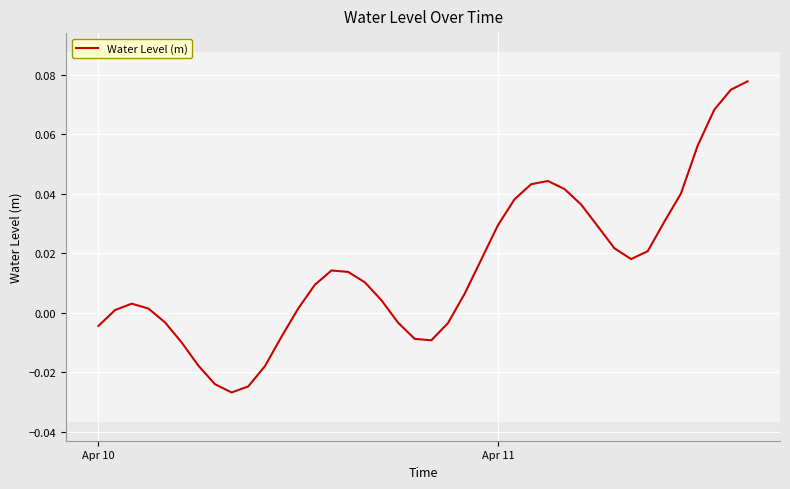

Does the chart display data point markers on the line(s)?

No